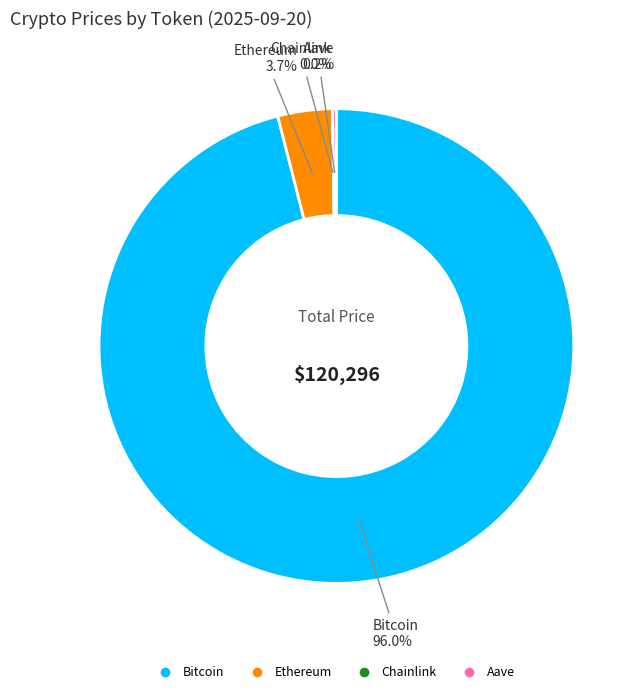

Which category has the biggest portion of the pie?

Bitcoin